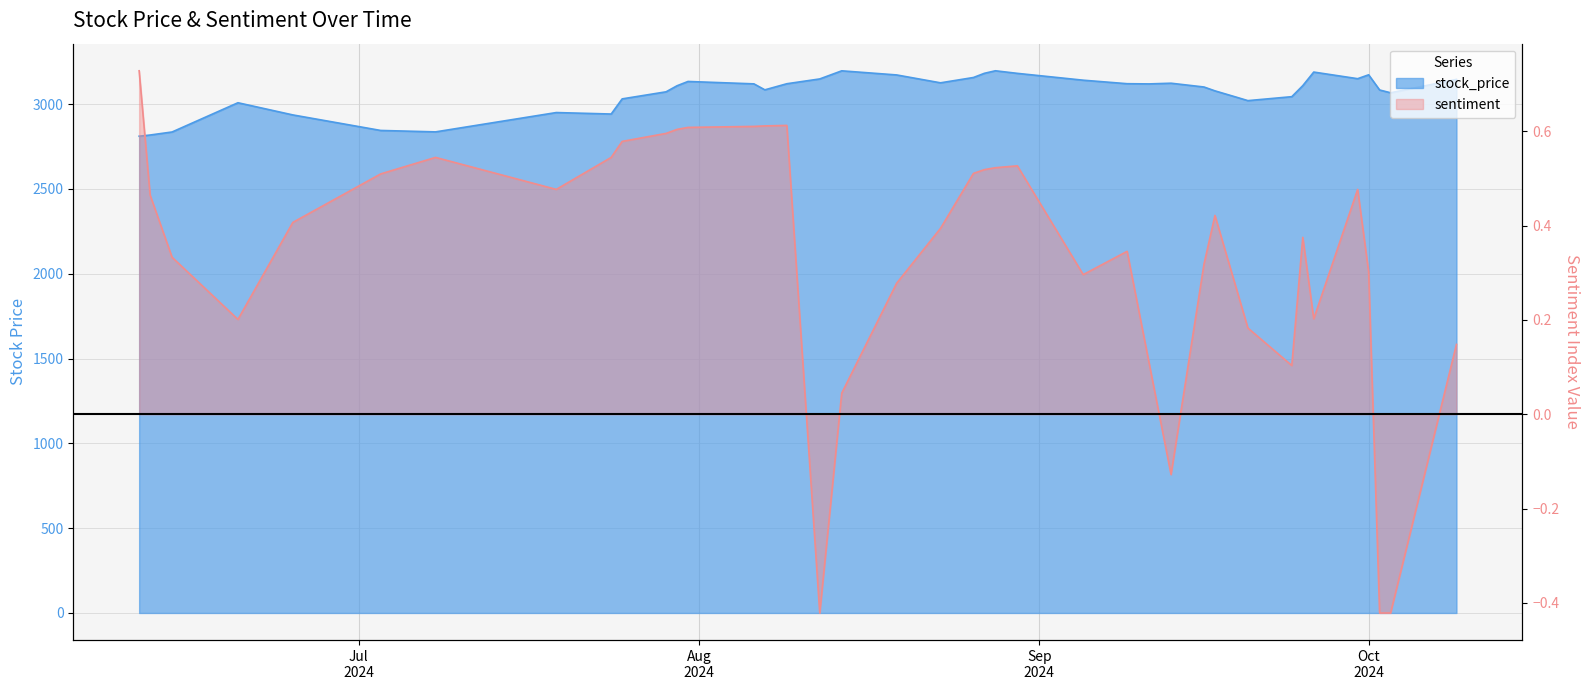

Read the sentiment value at 2024-10-03.

-0.4